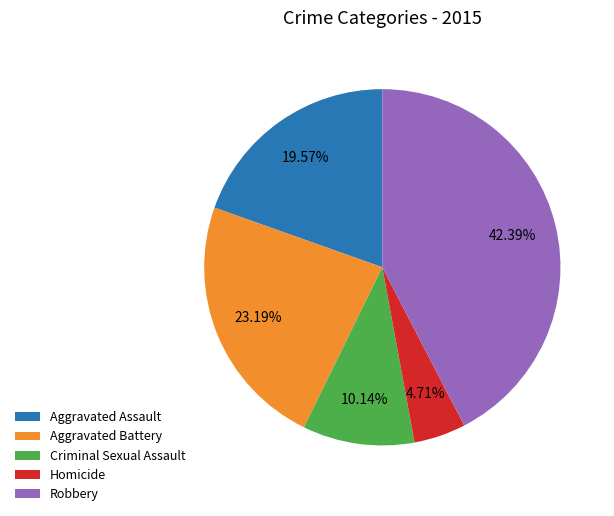

How many segments does this pie chart have?

5